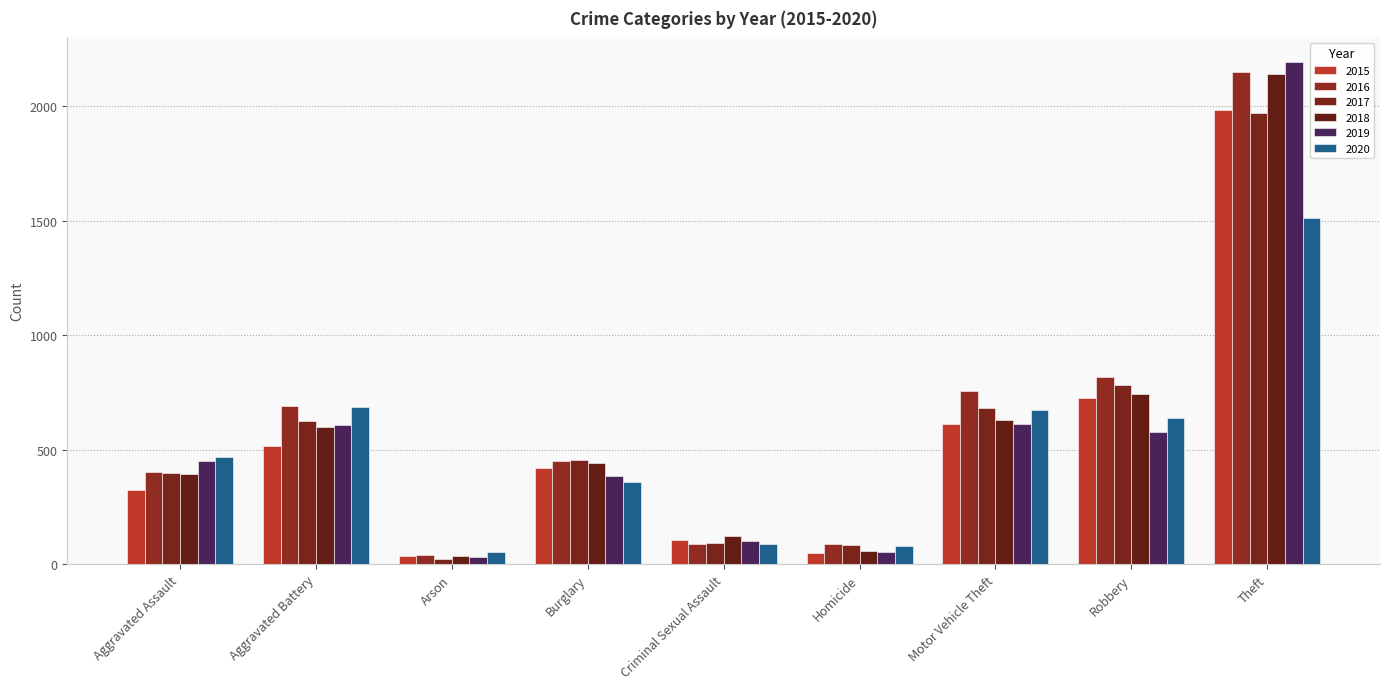

What is the minimum value shown in the chart?

23